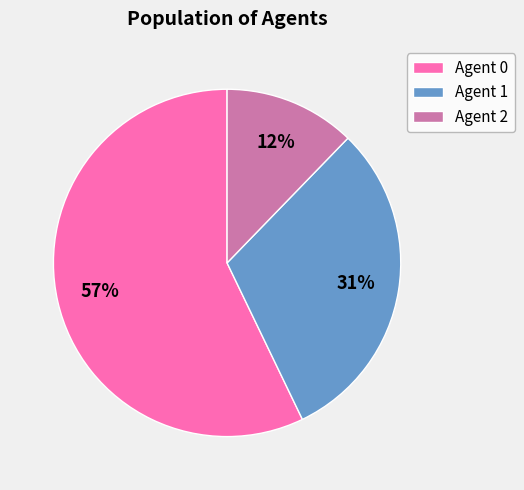

Which category has the smallest portion of the pie?

Agent 2